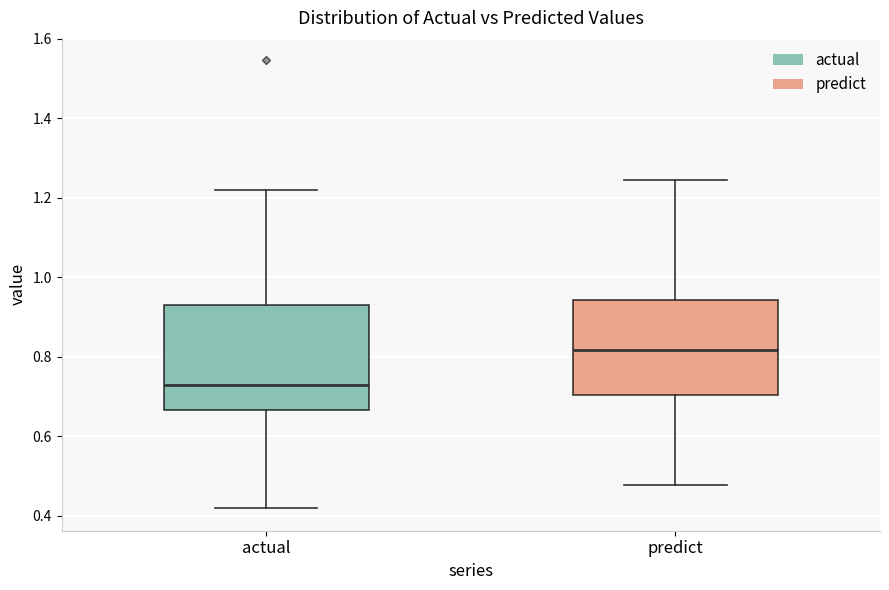

Reading left to right, transcribe this box plot: for each box, give where its median line is, the range the box spans, and where its two whiskers end, as read against the y-axis. The values are not printed on the chart, so give them approximately, as read against the axis.

actual: median 0.72, box 0.66 to 0.94, whiskers 0.42 to 1.22
predict: median 0.82, box 0.70 to 0.94, whiskers 0.48 to 1.24